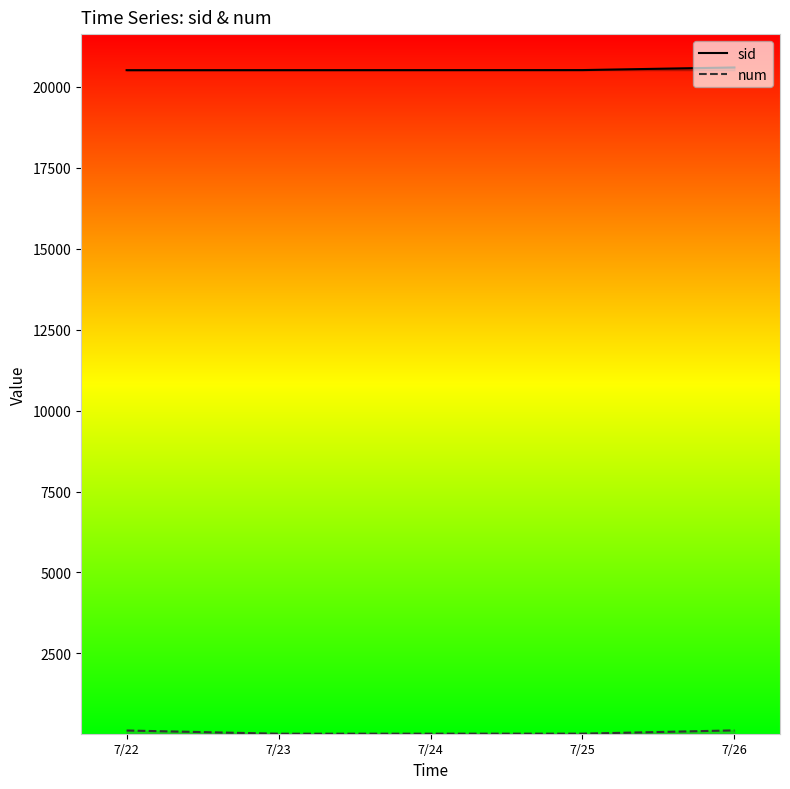

What is the difference between the maximum and minimum values in the num series?

103